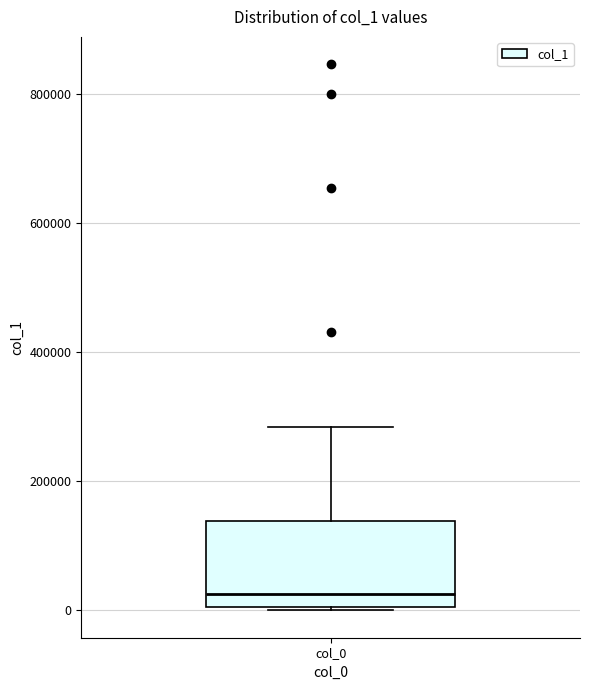

Where does the upper whisker of the box for col_0 end on the y-axis? The values are not printed on the chart, so give them approximately, as read against the axis.

280000